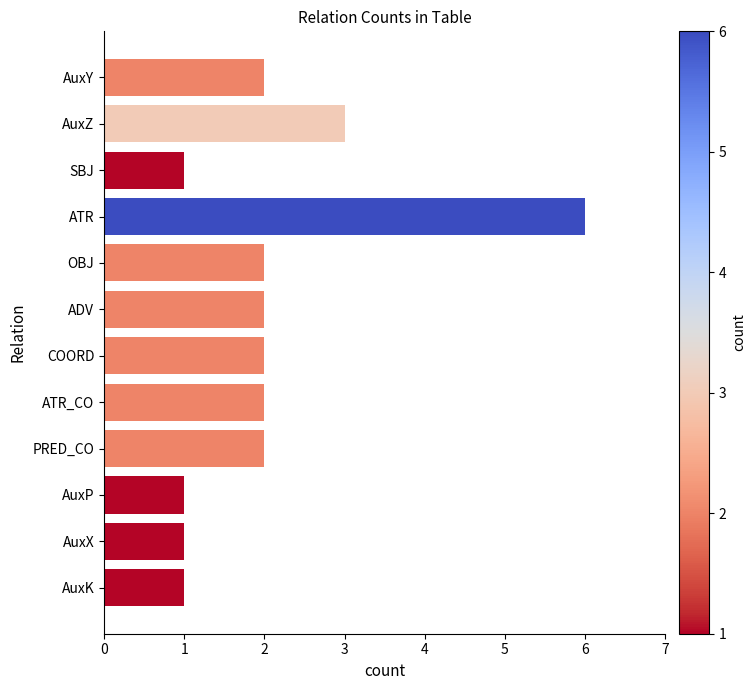

What is the maximum value shown in the chart?

6